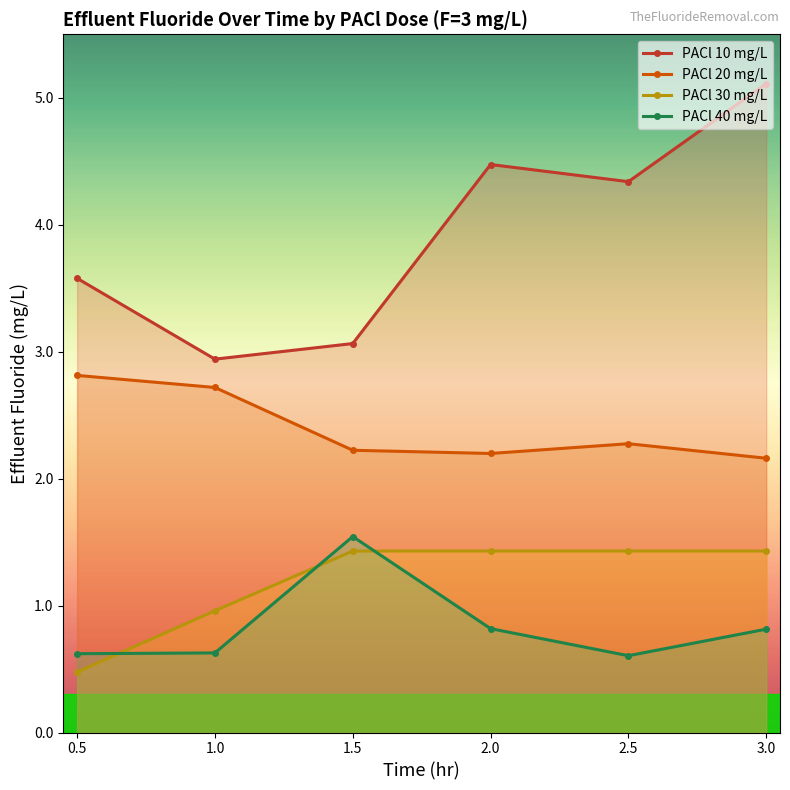

Which series changed the most between 0.5 and 1.0?

PACl 10 mg/L